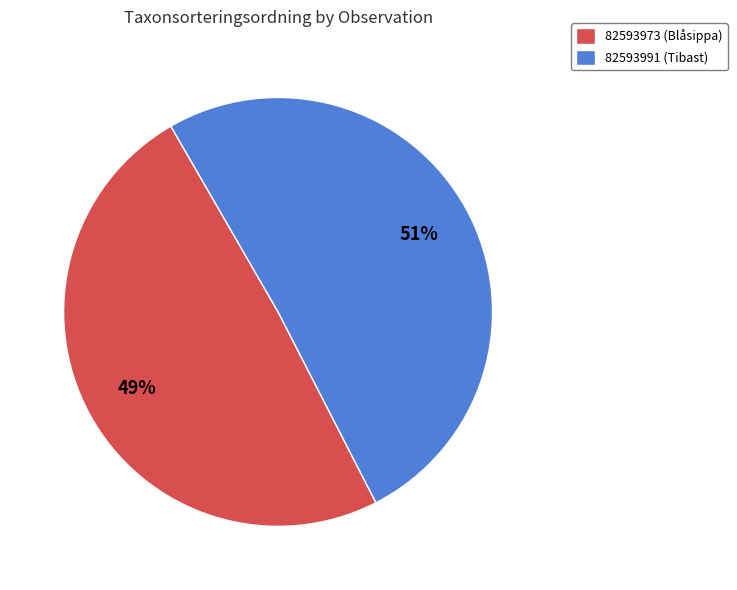

Between 82593973 (Blåsippa) and 82593991 (Tibast), which is larger?

82593991 (Tibast)